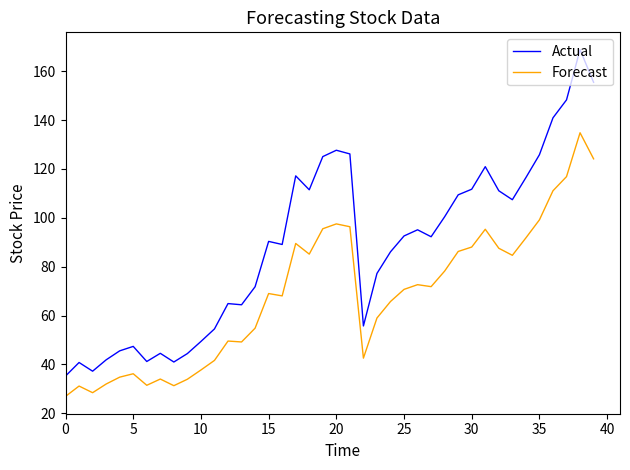

At how many categories does at least one series exceed 38?

38